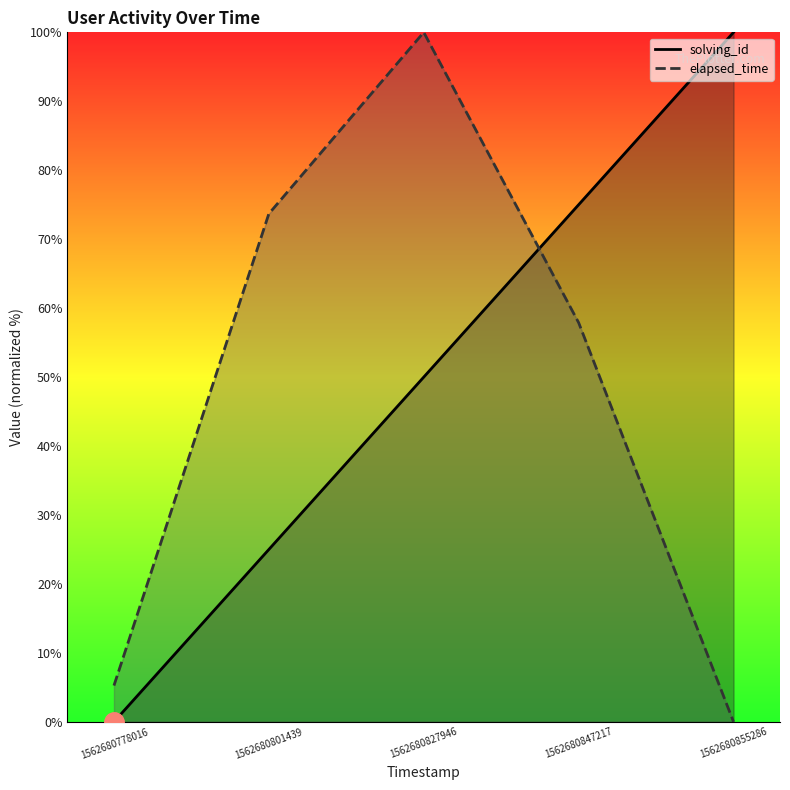

How many data points in elapsed_time are above 57?

3